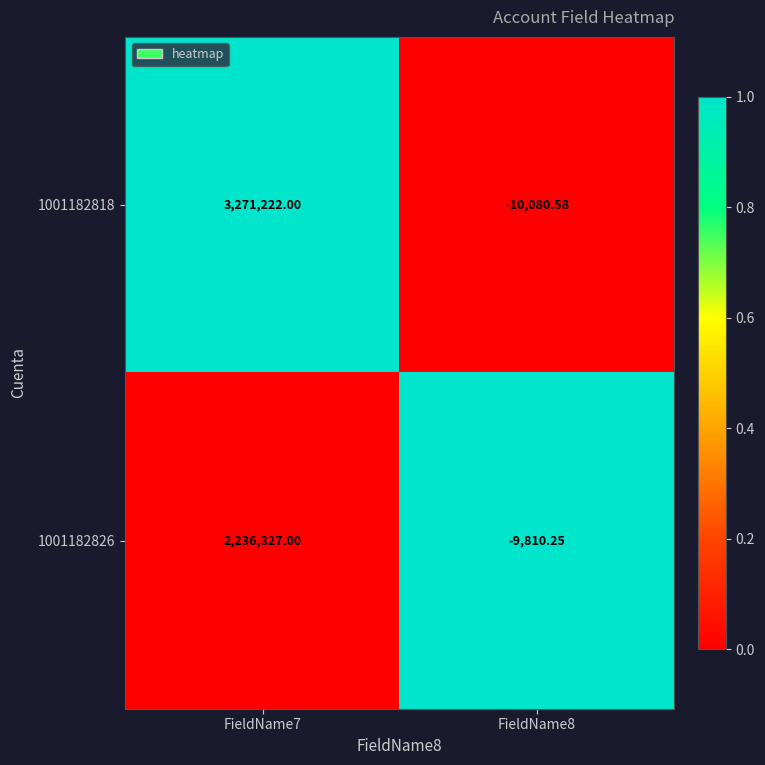

Between FieldName7 and FieldName8, which series saw the biggest shift?

1001182818